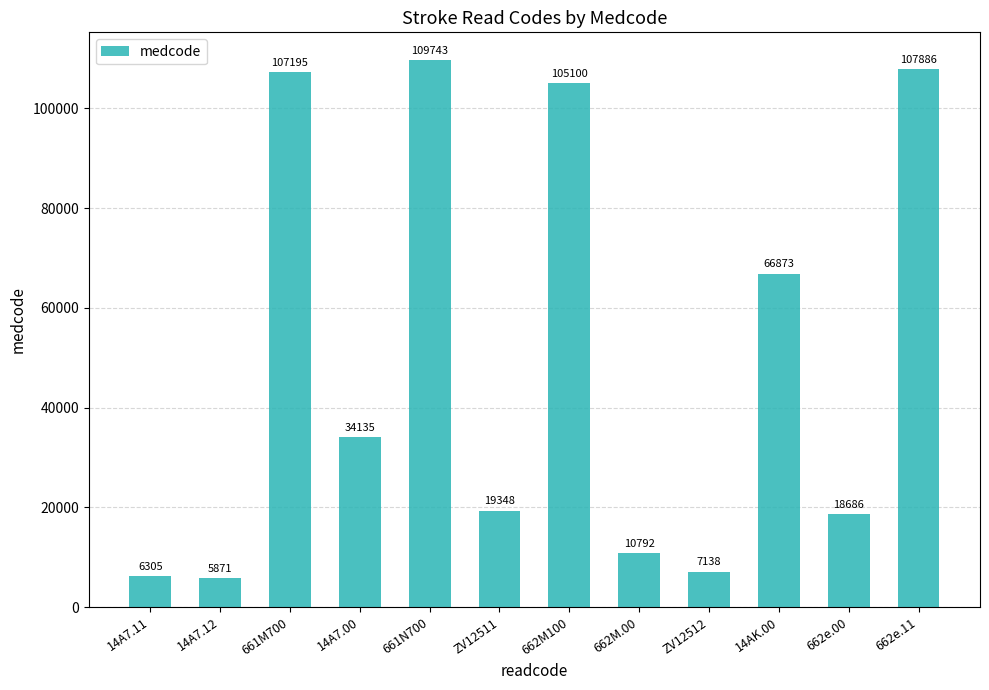

Count the number of data series in this chart.

1